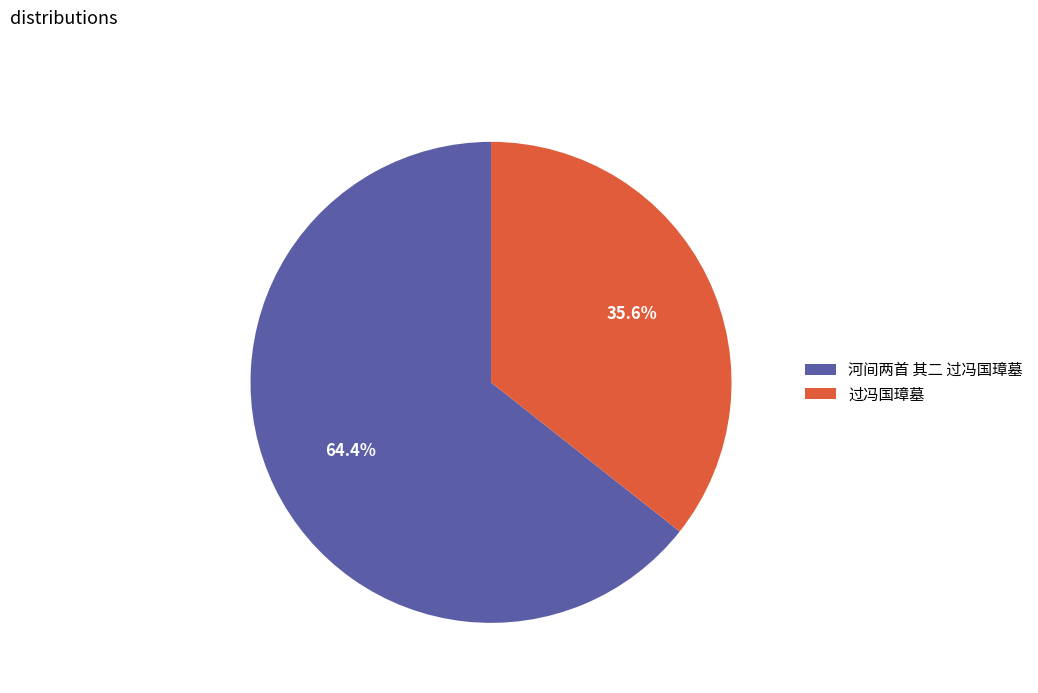

To the nearest percent, what is the combined percentage of 过冯国璋墓 and 河间两首 其二 过冯国璋墓?

100%